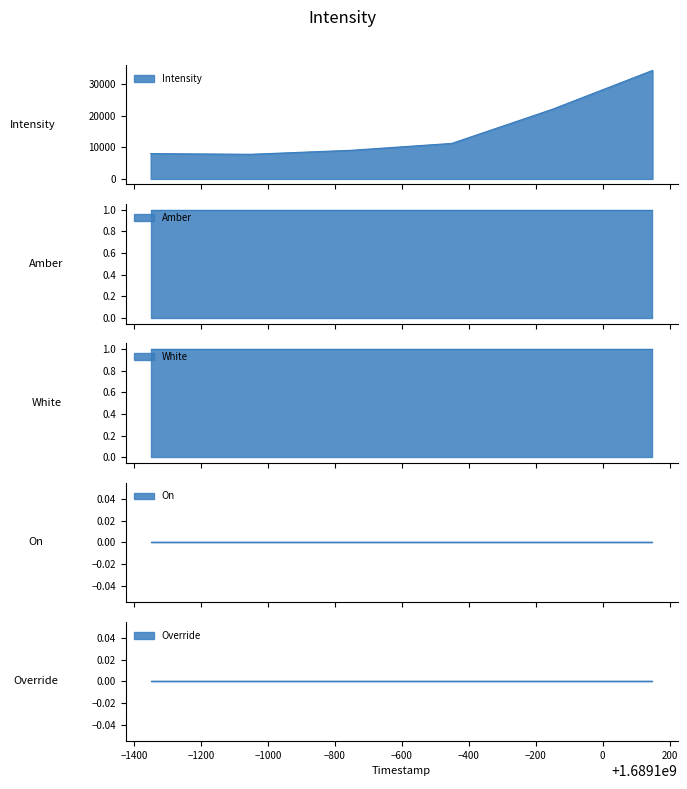

Rank the series at 1689099549 from lowest to highest value.

On, Override, Amber, White, Intensity